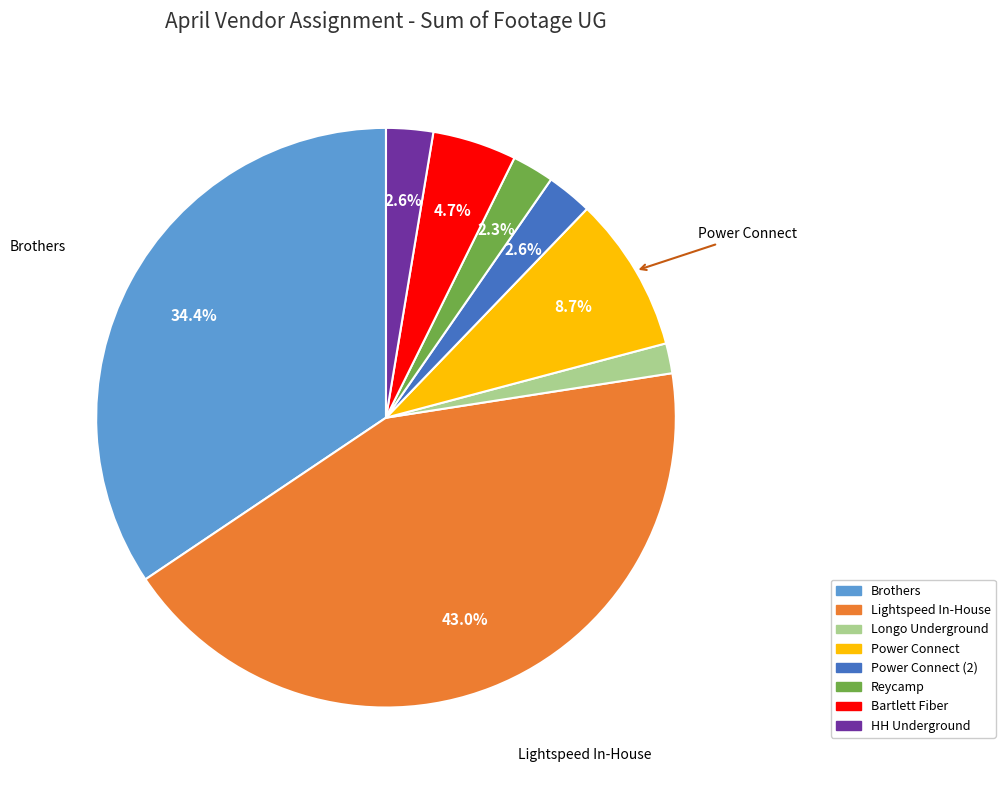

Is there any slice that represents more than half of the pie?

No